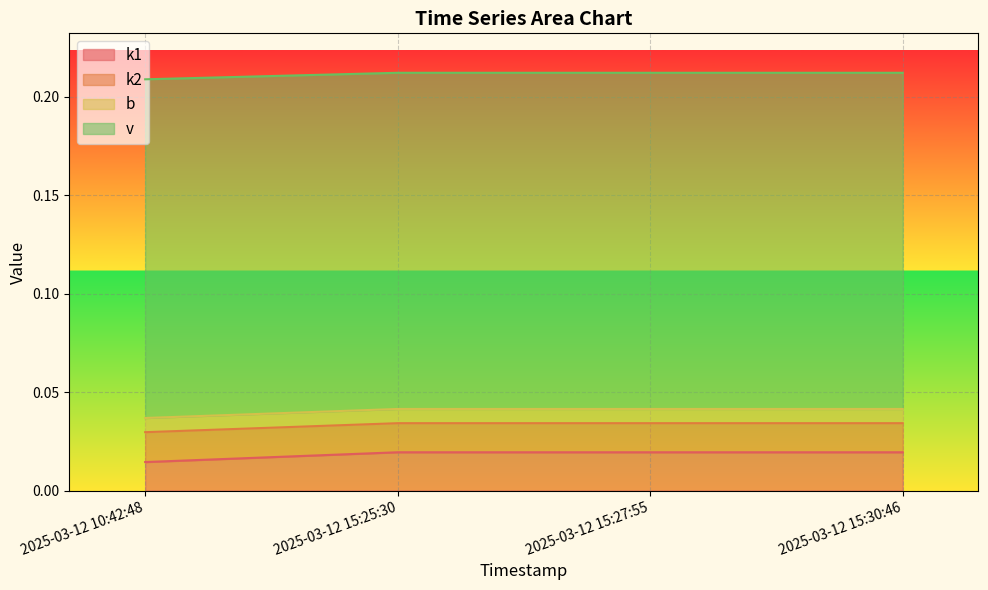

Which label corresponds to the smallest value in the chart?

2025-03-12 10:42:48